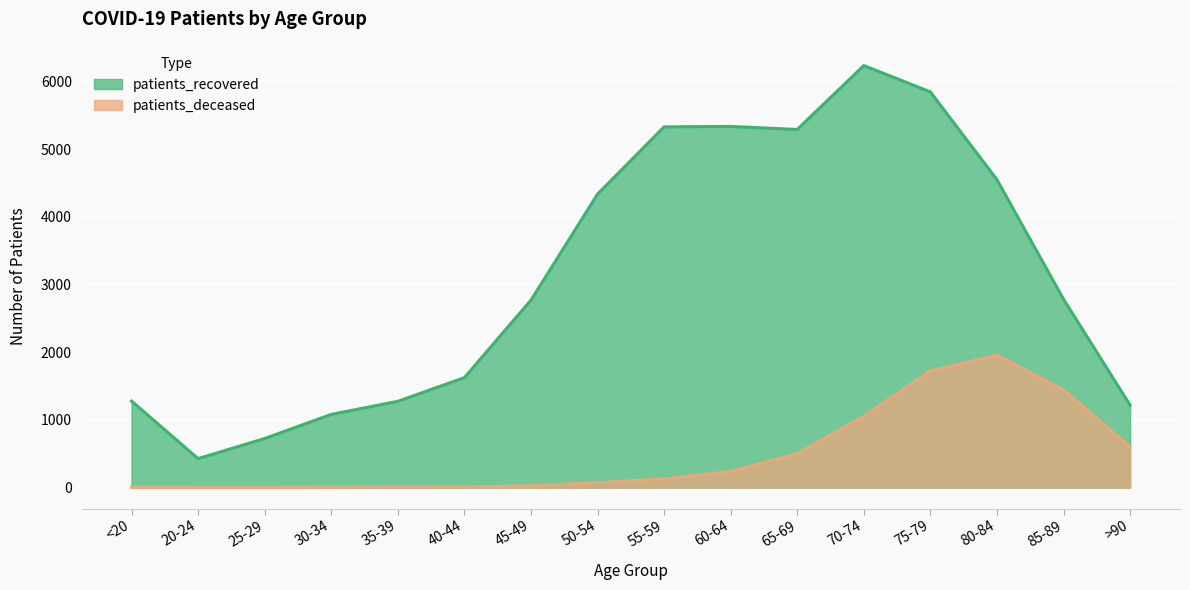

What is the label of the 11th point from the right?

40-44